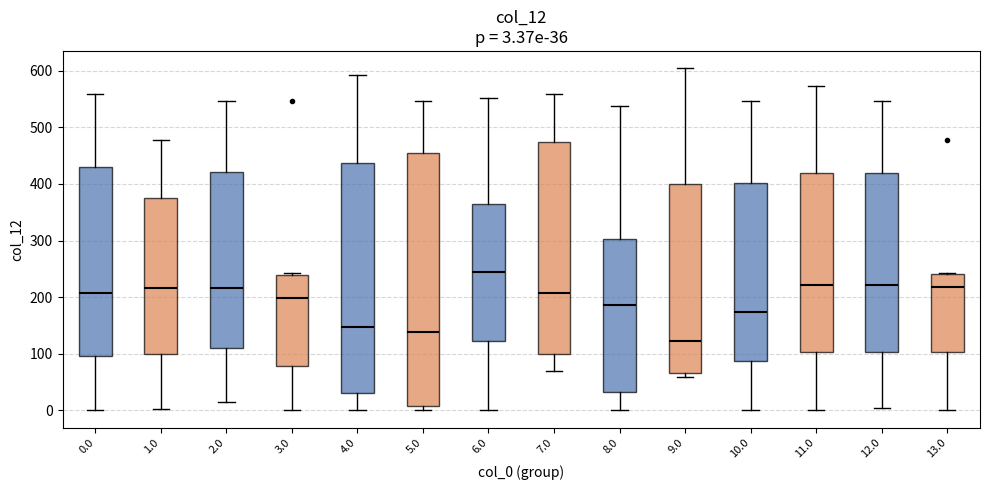

Which box is the tallest, from its lower edge to its upper edge?

5.0